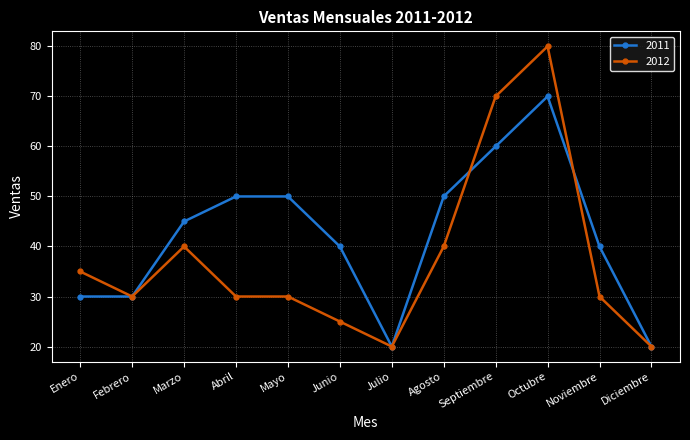

True or false: 2012 has a value of 11 at Julio.

False